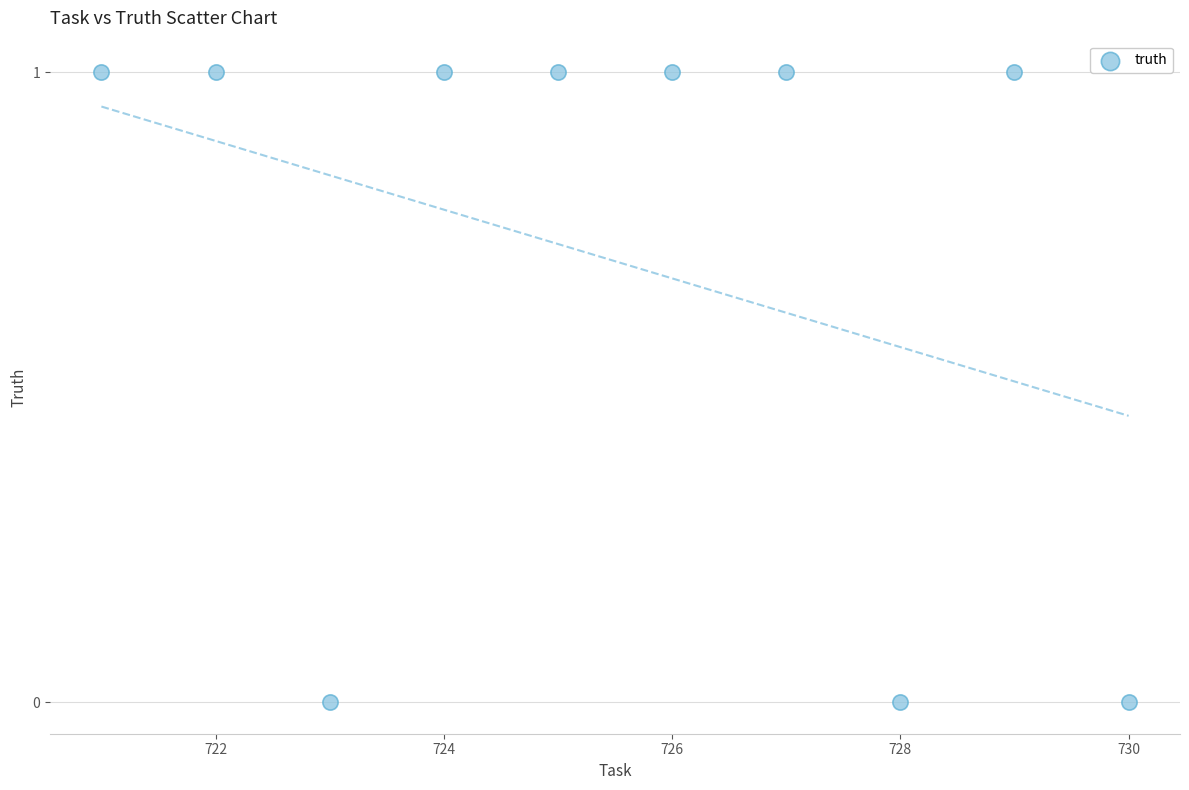

What is the average X value?

726